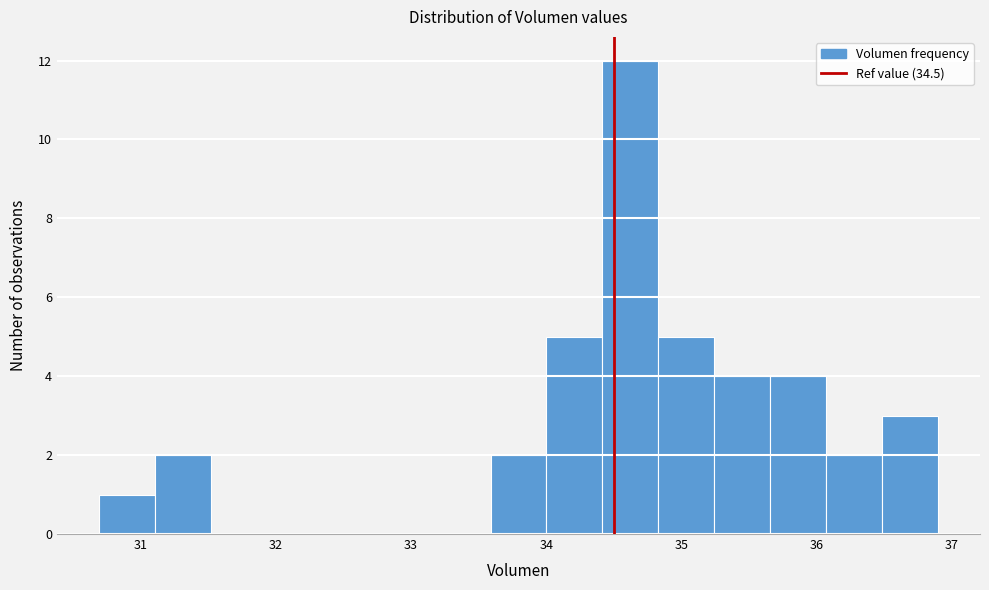

Over which range of the x-axis is the bar tallest?

34.4 to 34.8